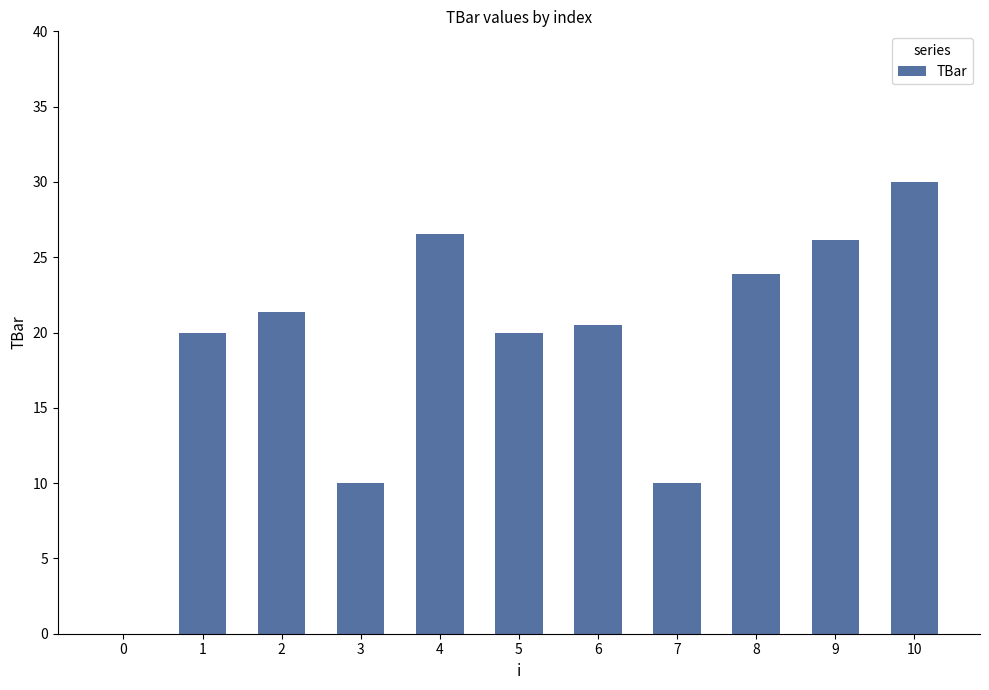

Read the value at 3.

10.0